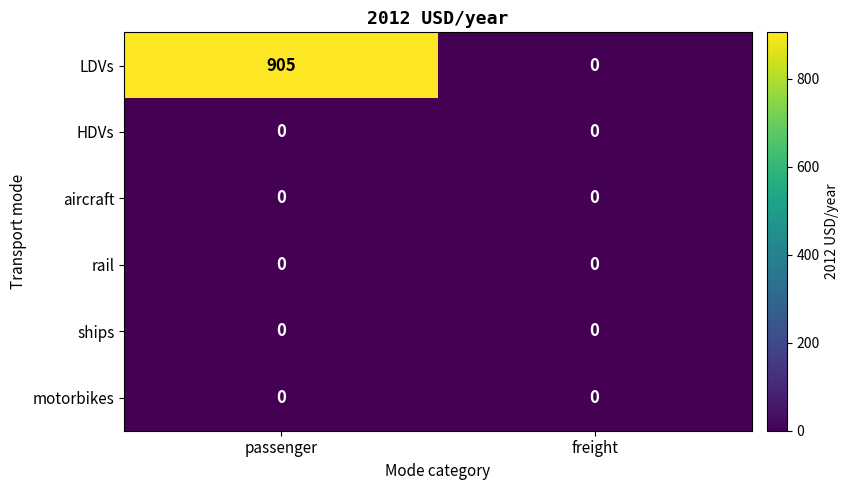

Reading right to left, what are all the values shown in this chart?

LDVs: freight=0	passenger=905
HDVs: freight=0	passenger=0
aircraft: freight=0	passenger=0
rail: freight=0	passenger=0
ships: freight=0	passenger=0
motorbikes: freight=0	passenger=0